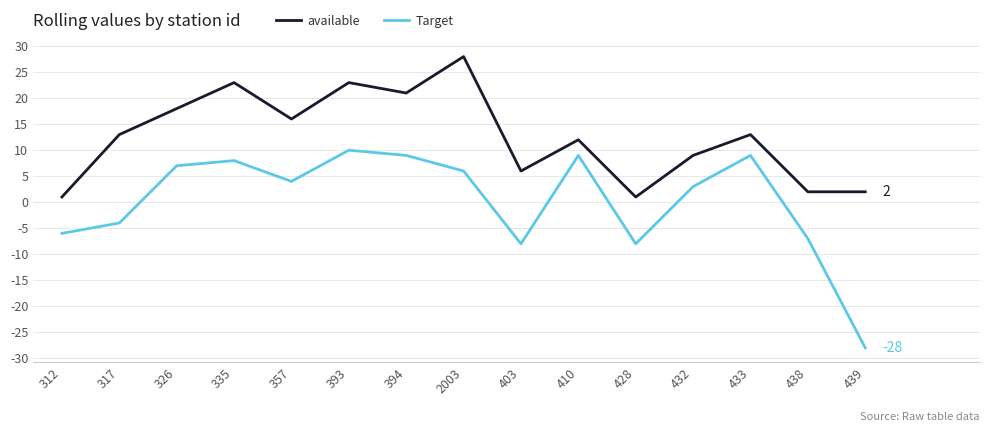

How many negative values does the Target series have?

6